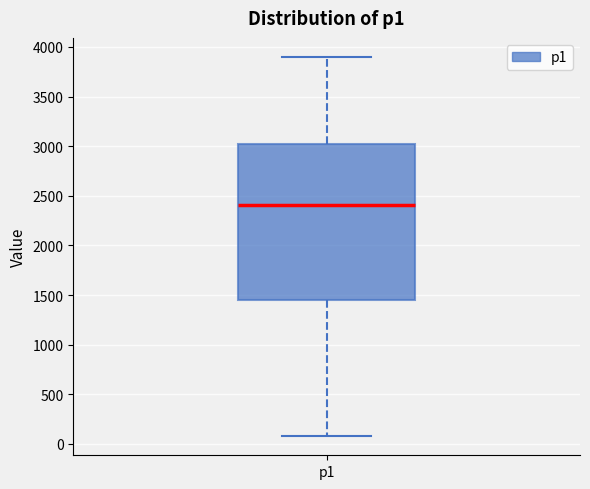

Transcribe this box plot: give where the median line is, the range the box spans, and where the two whiskers end, as read against the y-axis. The values are not printed on the chart, so give them approximately, as read against the axis.

median 2400, box 1450 to 3000, whiskers 100 to 3900